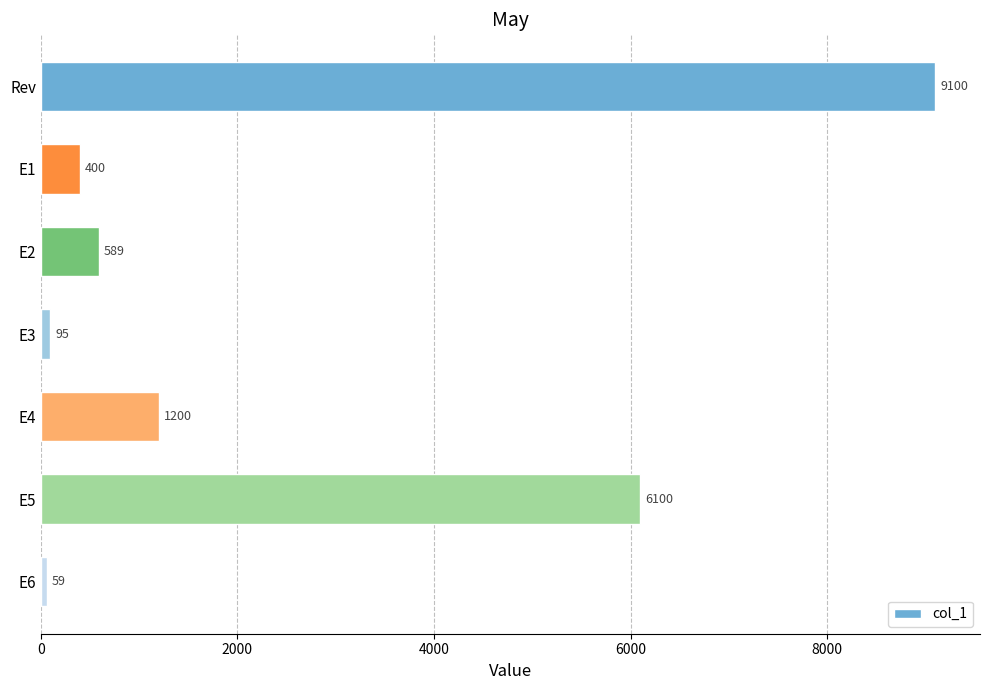

Reading bottom to top, list all the values displayed in this chart.

E6=59	E5=6100	E4=1200	E3=95	E2=589	E1=400	Rev=9100